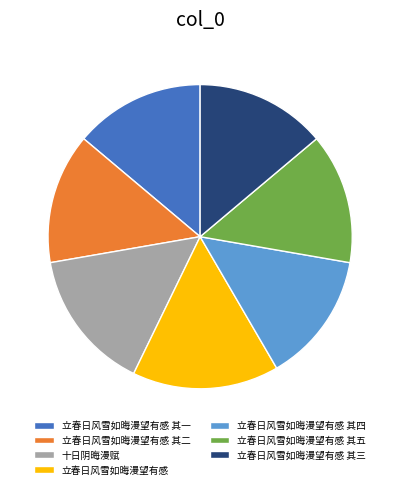

Which slice is the largest?

立春日风雪如晦漫望有感